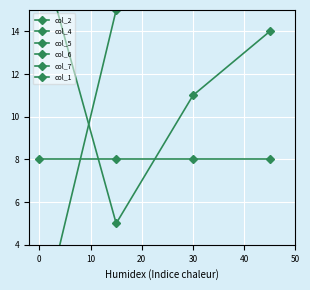

How many data points in col_4 are less than 28?

2